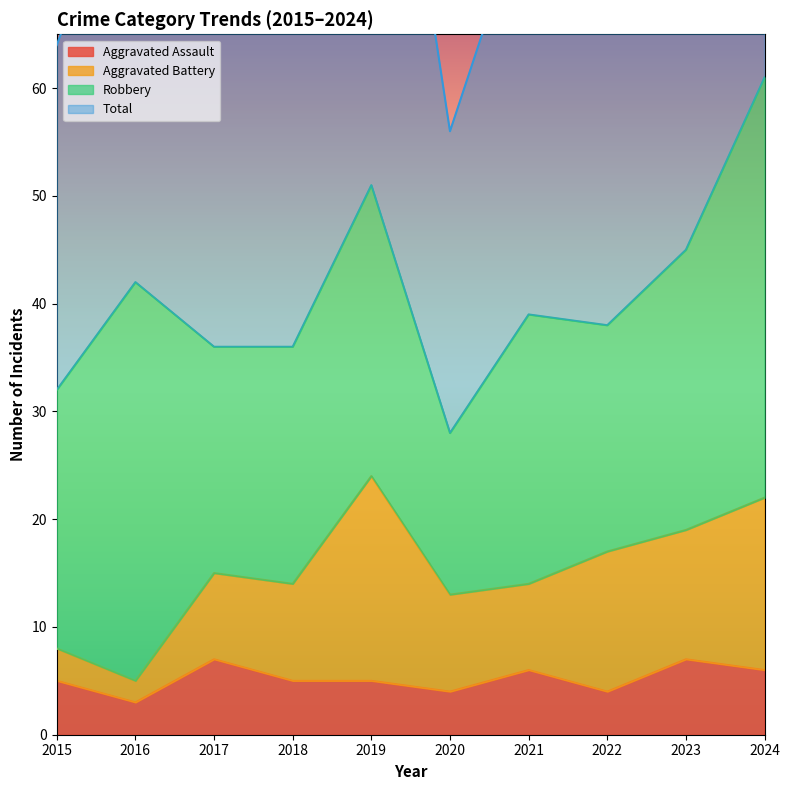

At how many categories does at least one series exceed 104?

1